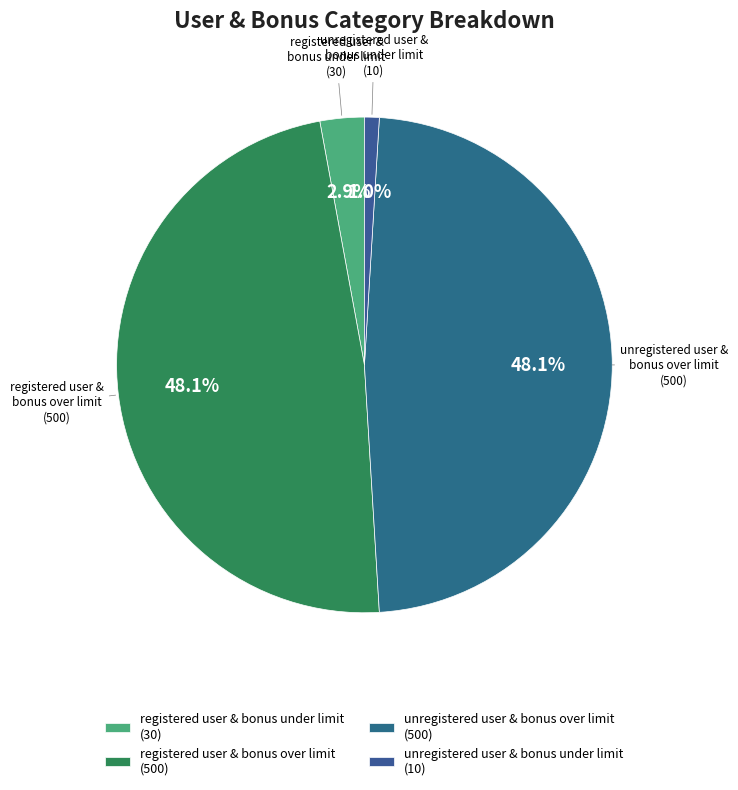

Is registered user & bonus over limit (500) the majority of the pie?

No